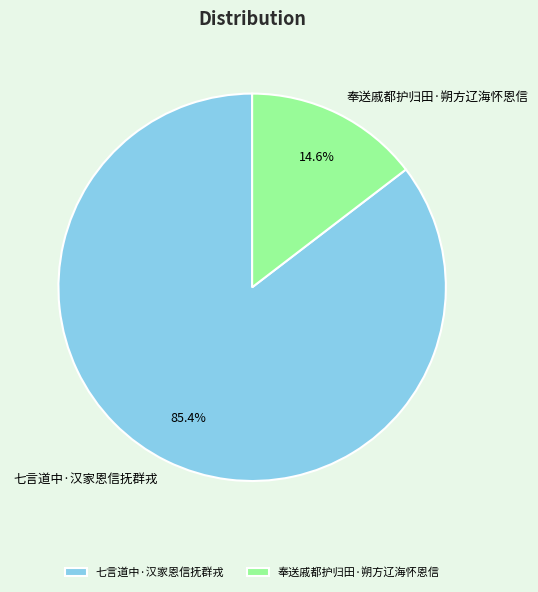

Which has a higher value, 奉送戚都护归田·朔方辽海怀恩信 or 七言道中·汉家恩信抚群戎?

七言道中·汉家恩信抚群戎